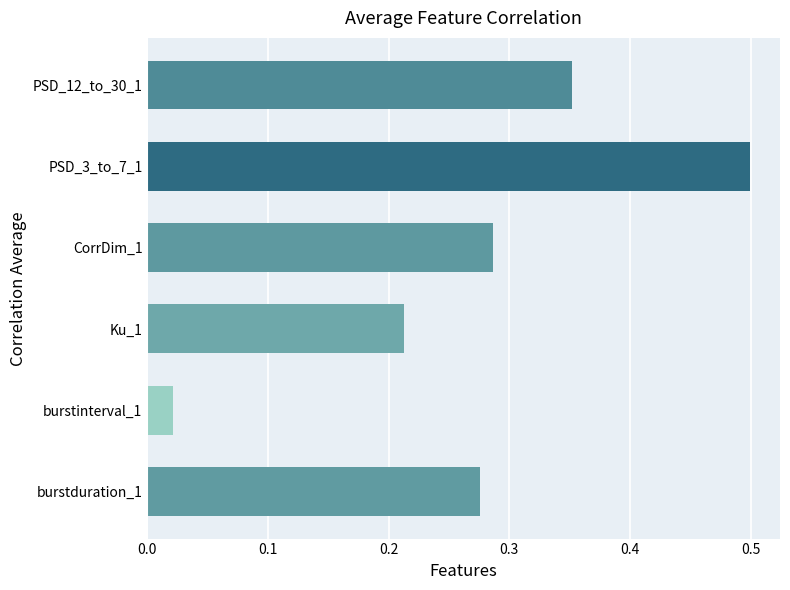

Which category has the highest value across all series?

PSD_3_to_7_1